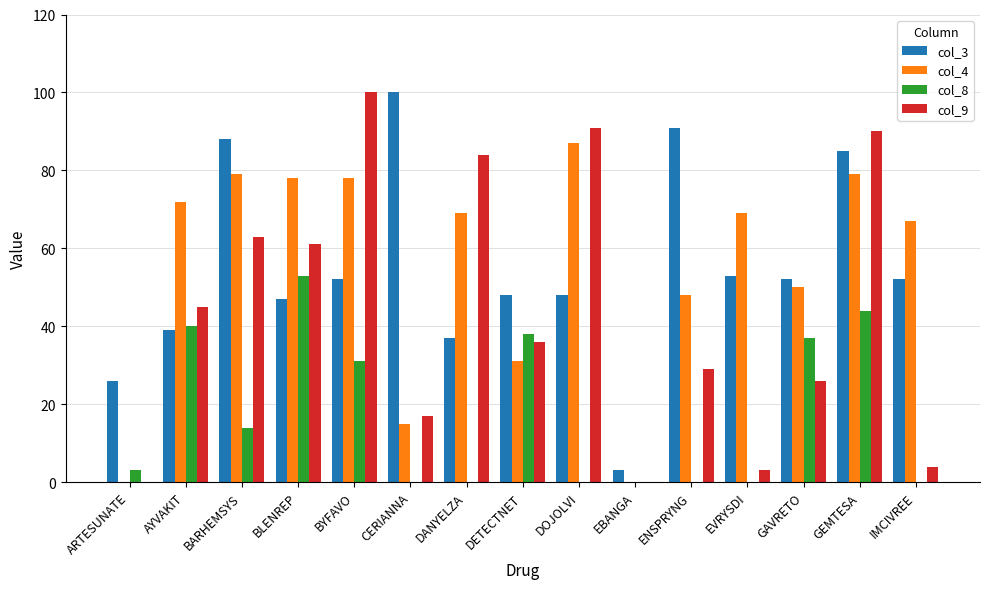

Reading left to right, what are all the values shown in this chart?

col_3: 26	39	88	47	52	100	37	48	48	3	91	53	52	85	52
col_4: 0	72	79	78	78	15	69	31	87	0	48	69	50	79	67
col_8: 3	40	14	53	31	0	0	38	0	0	0	0	37	44	0
col_9: 0	45	63	61	100	17	84	36	91	0	29	3	26	90	4